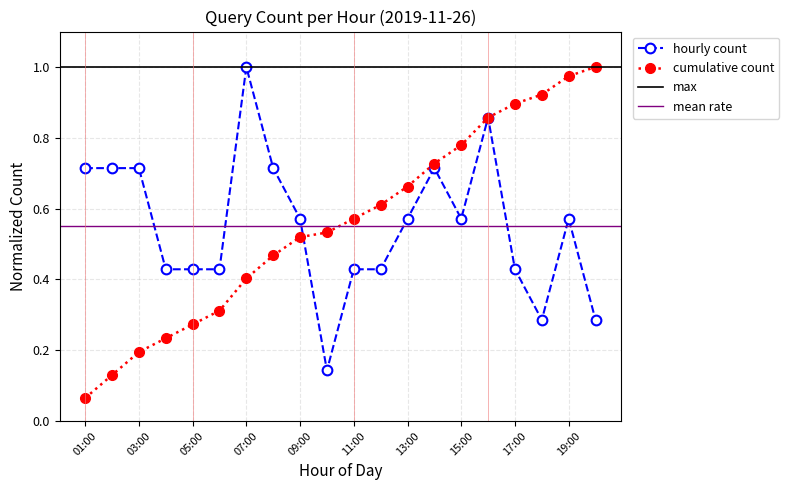

The chart shows a value of 1.1 at 01:00. True or false?

False